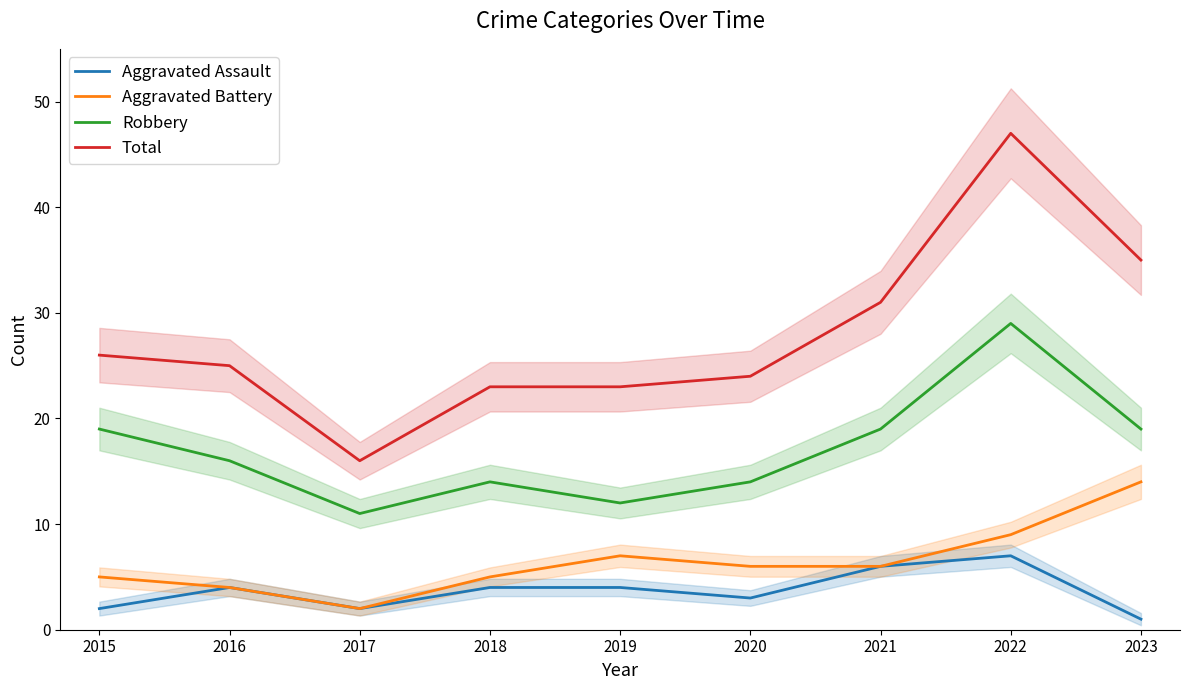

What are all the series names shown in the legend?

Aggravated Assault, Aggravated Battery, Robbery, Total